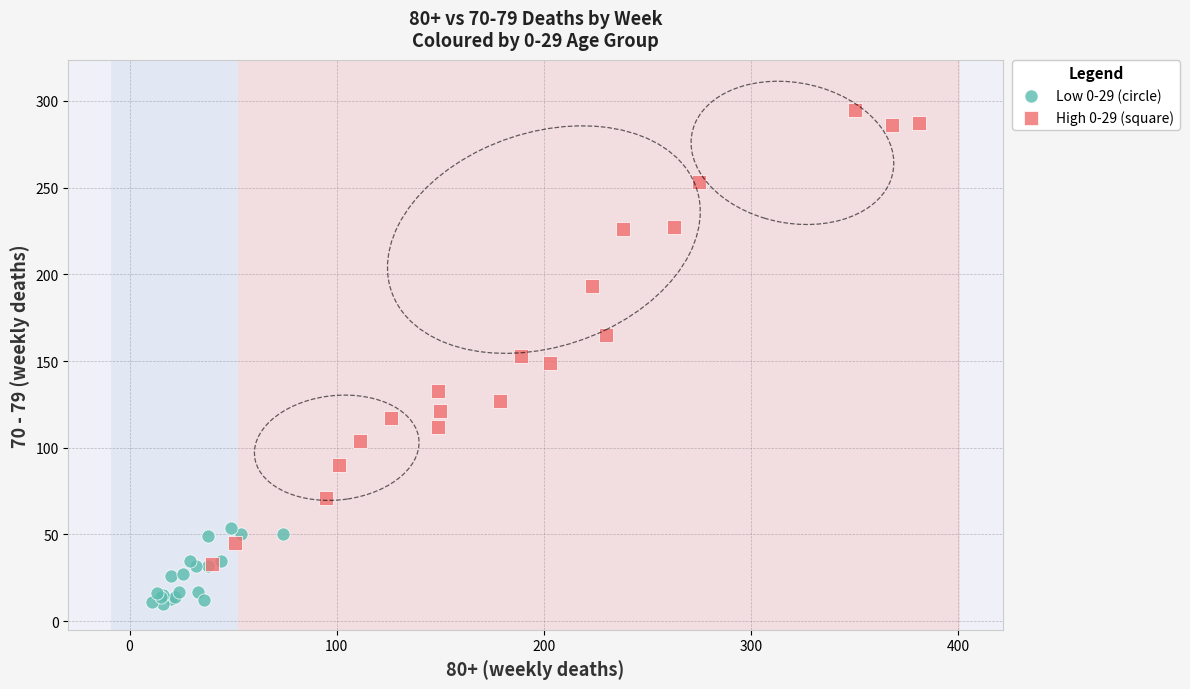

Which series reaches the minimum Y coordinate?

Low 0-29 (circle)